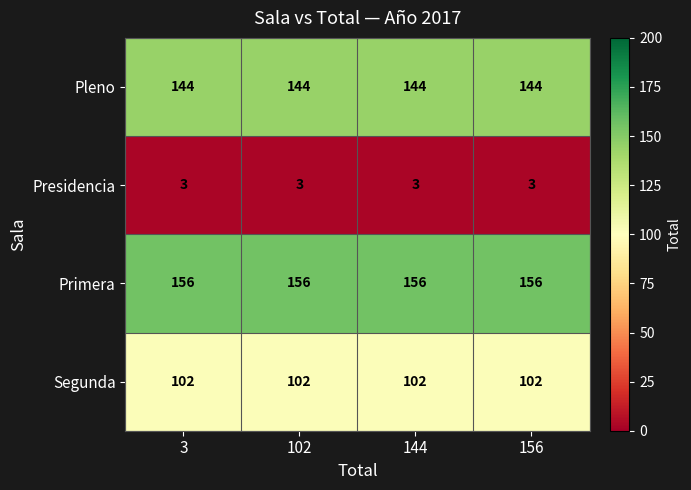

What is the average value of the Presidencia series?

3